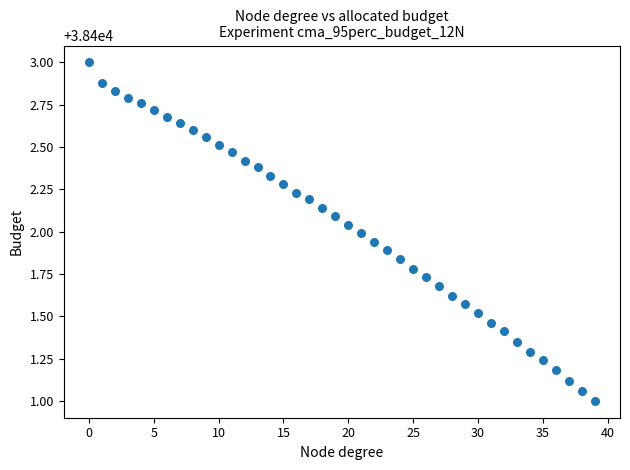

What is the range of Y values (max minus min)?

2.0